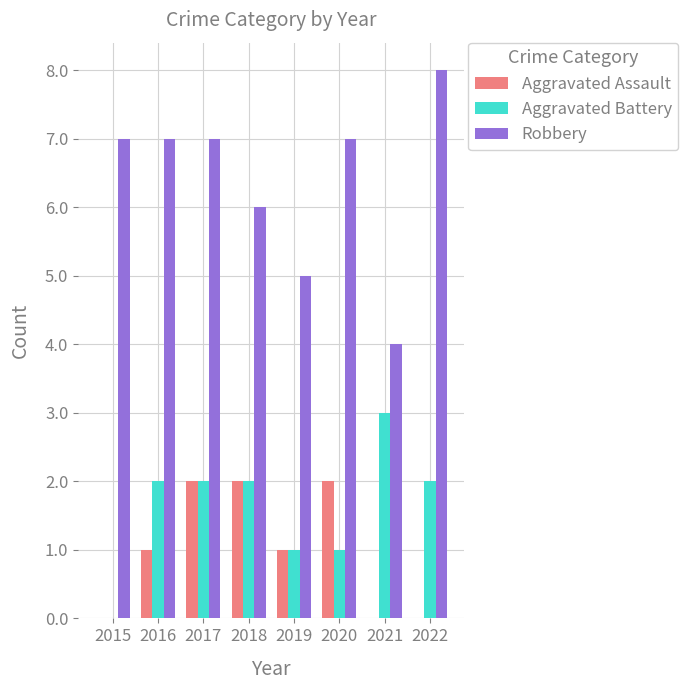

At which label is Robbery closest to 6?

2018